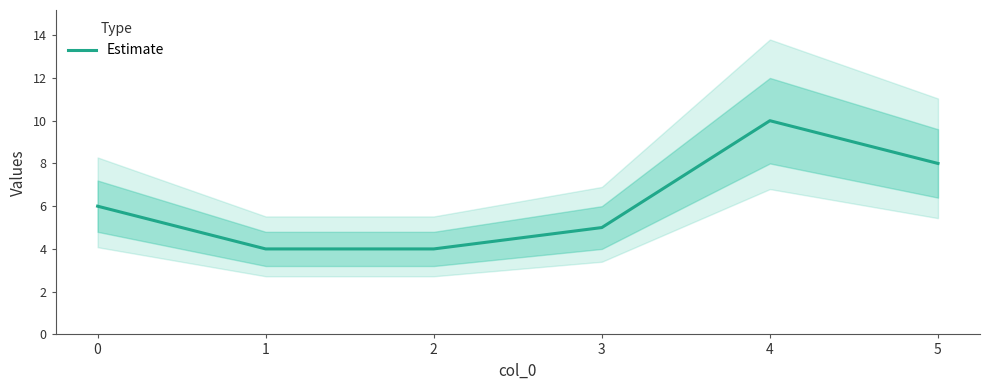

Count the values in the range 4 to 8.

5